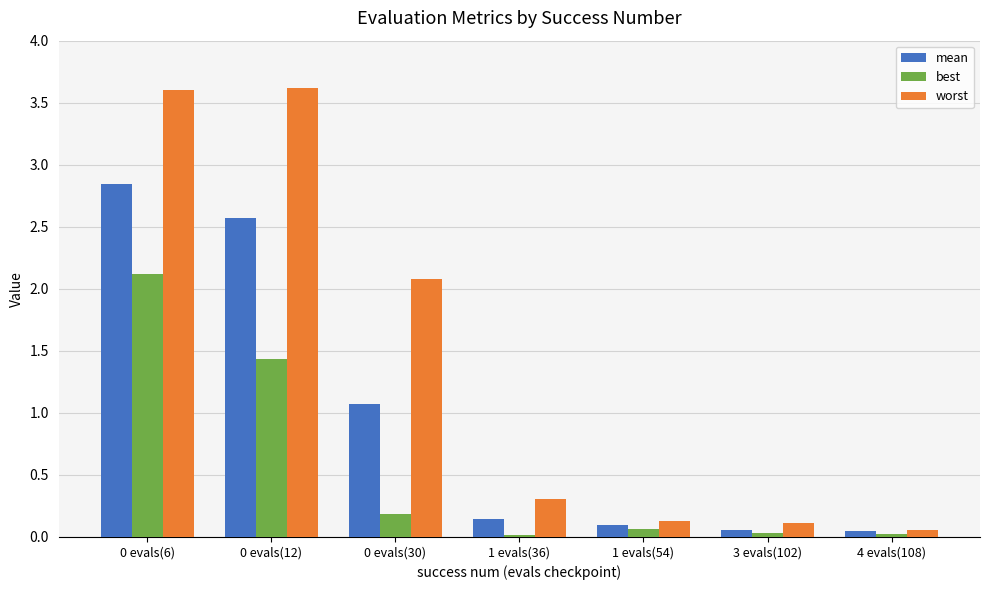

How many bars are there in each group?

3